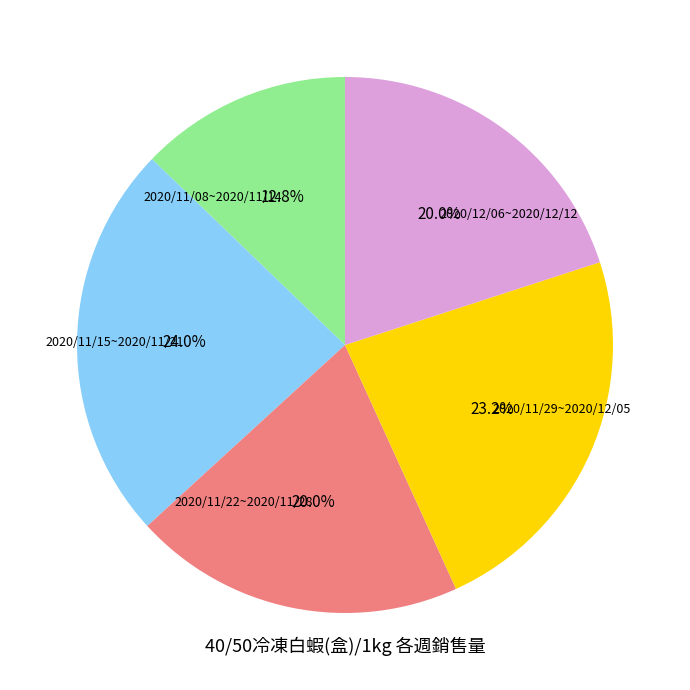

Does any single category account for the majority?

No